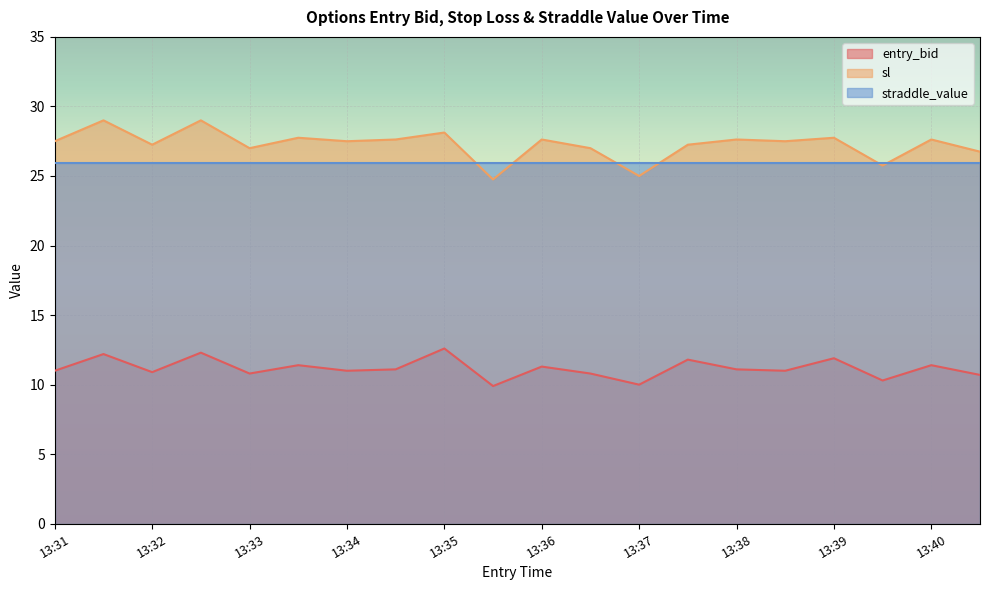

What is the greatest value displayed?

29.0